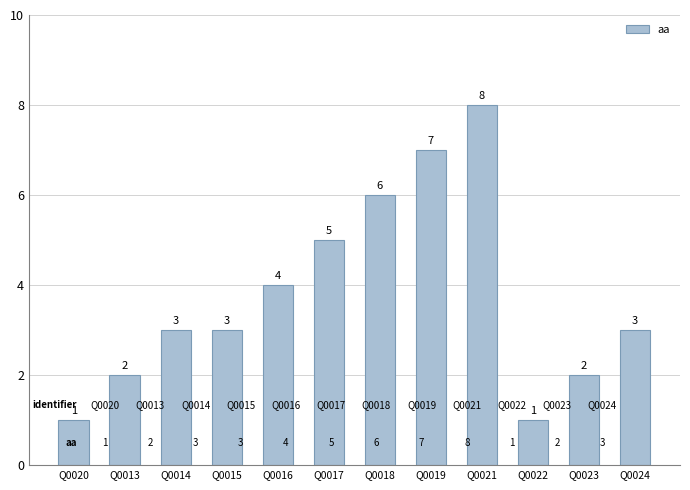

What is the approximate value at Q0014?

3